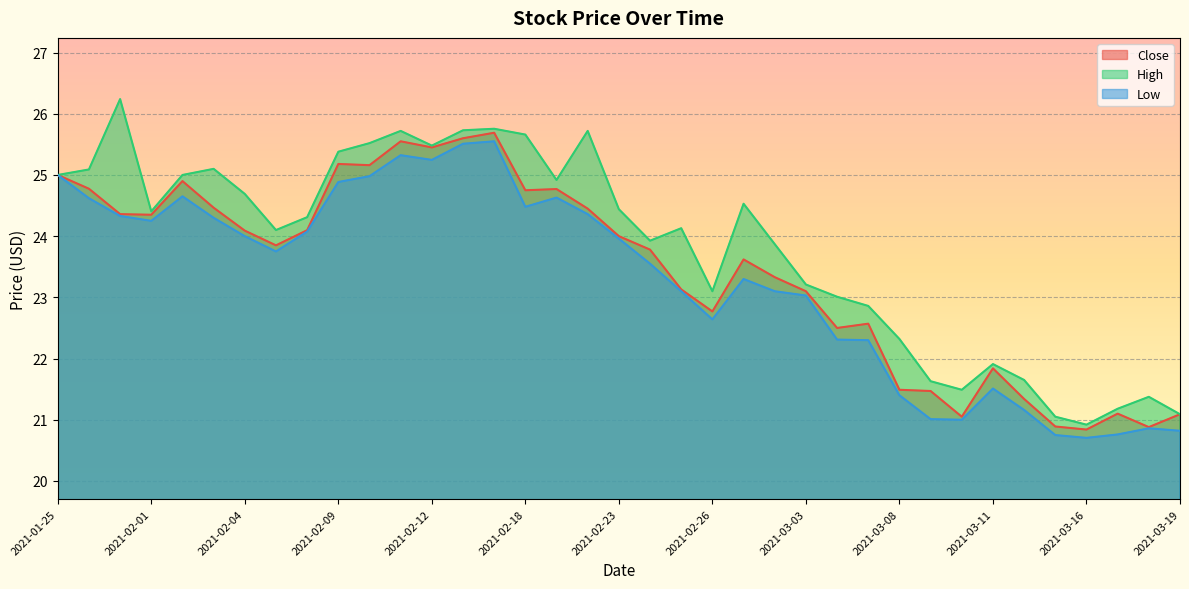

List the series in order of their peak value, highest first.

High, Close, Low